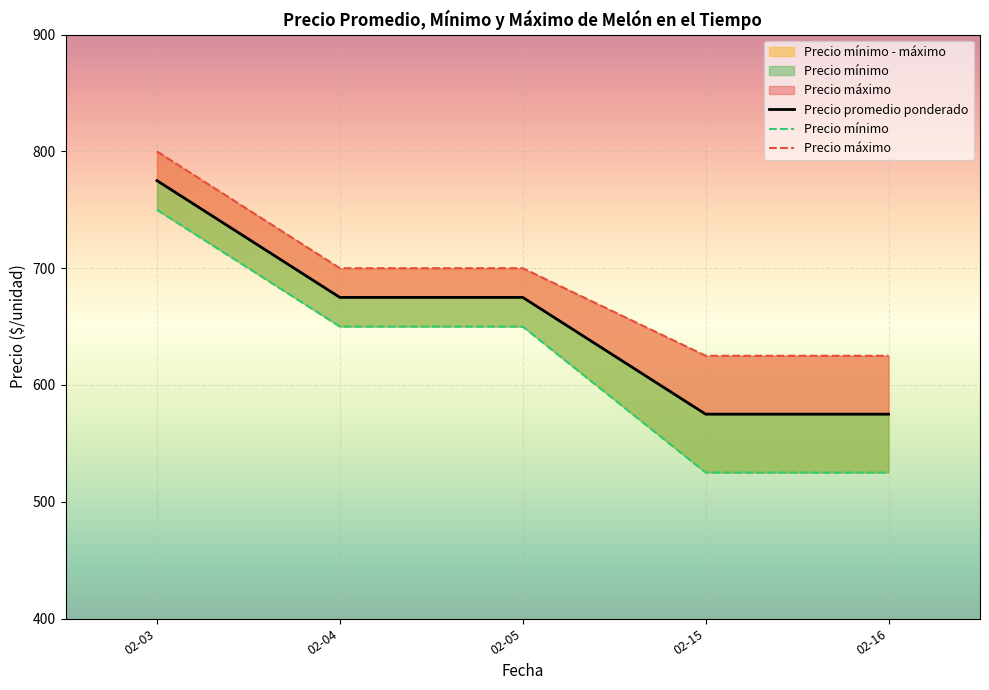

Which series has the largest total across all categories?

Precio máximo